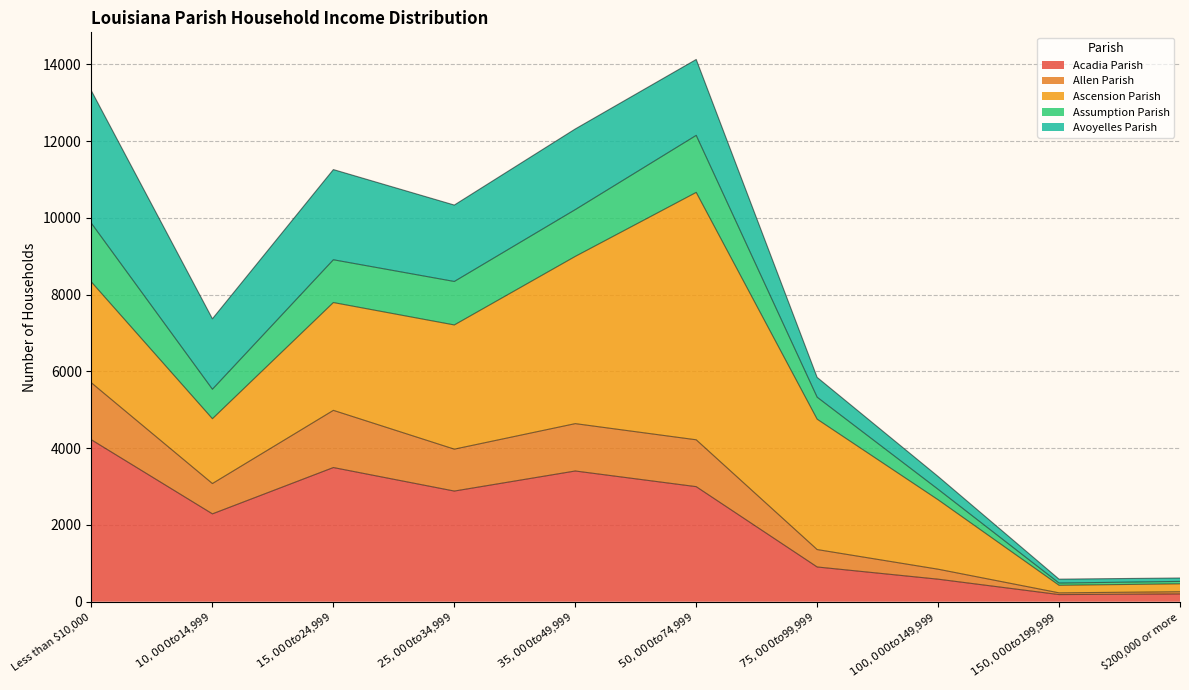

How many interior local valleys does the Allen Parish series have?

3